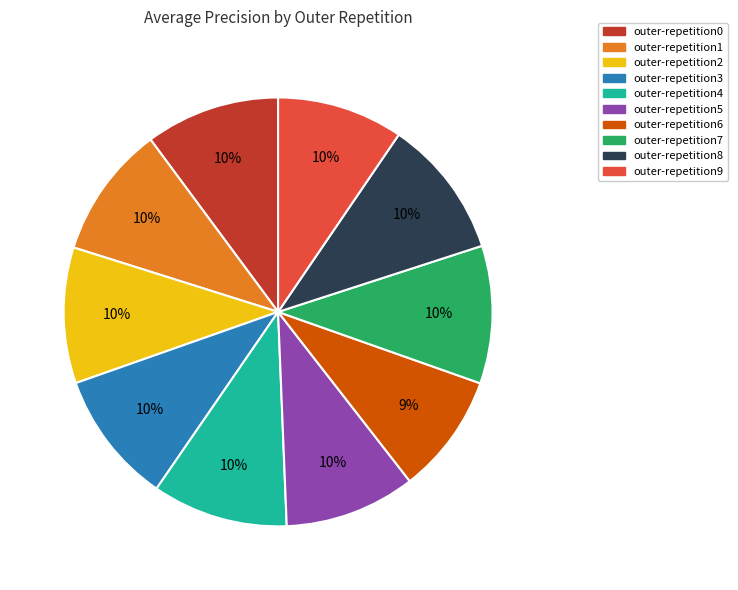

Is there a majority slice in this chart?

No